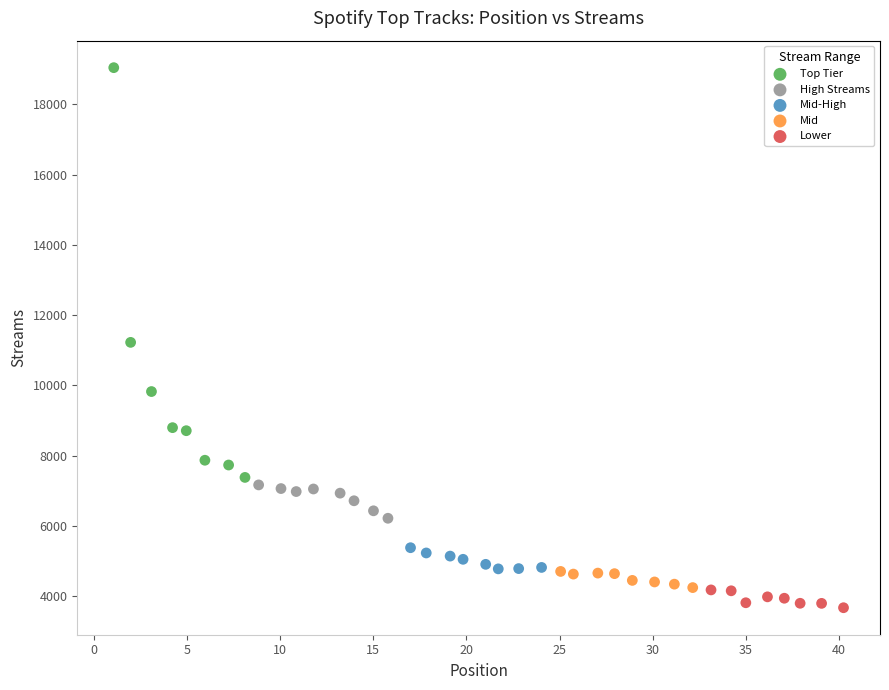

Which series has the widest spread of Y values?

Top Tier